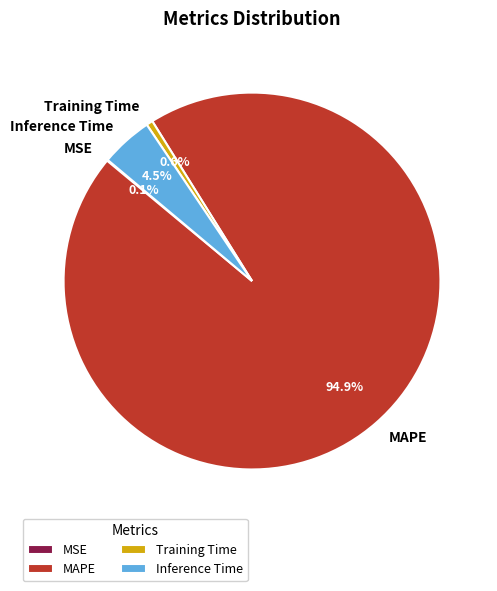

Which slice is the largest?

MAPE